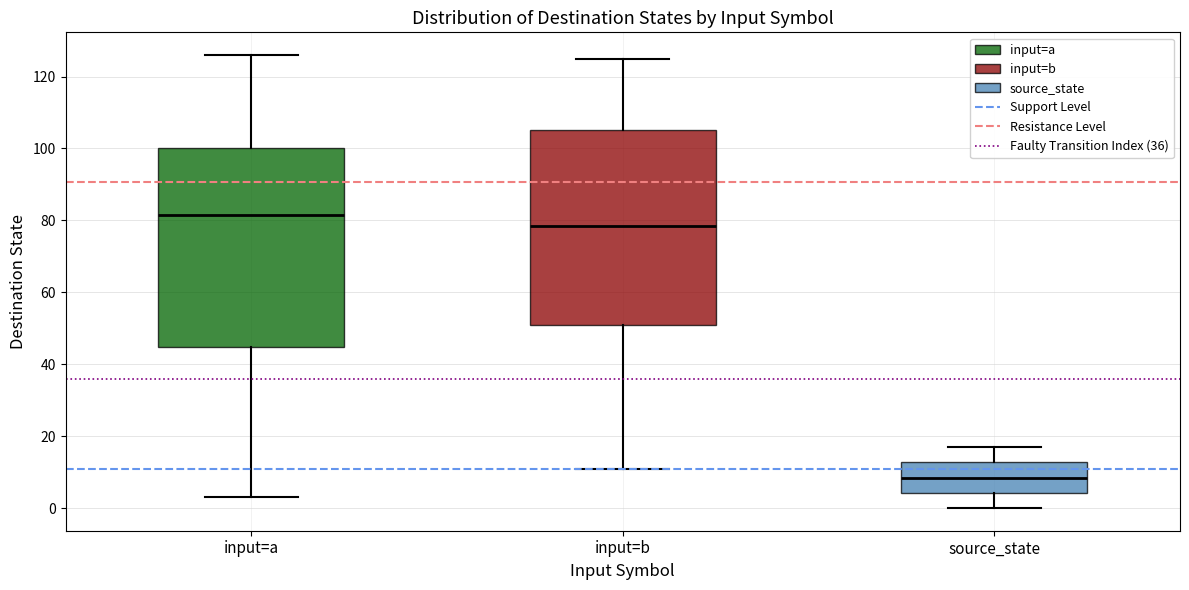

Where is the lower edge of the box for source_state on the y-axis? The values are not printed on the chart, so give them approximately, as read against the axis.

4